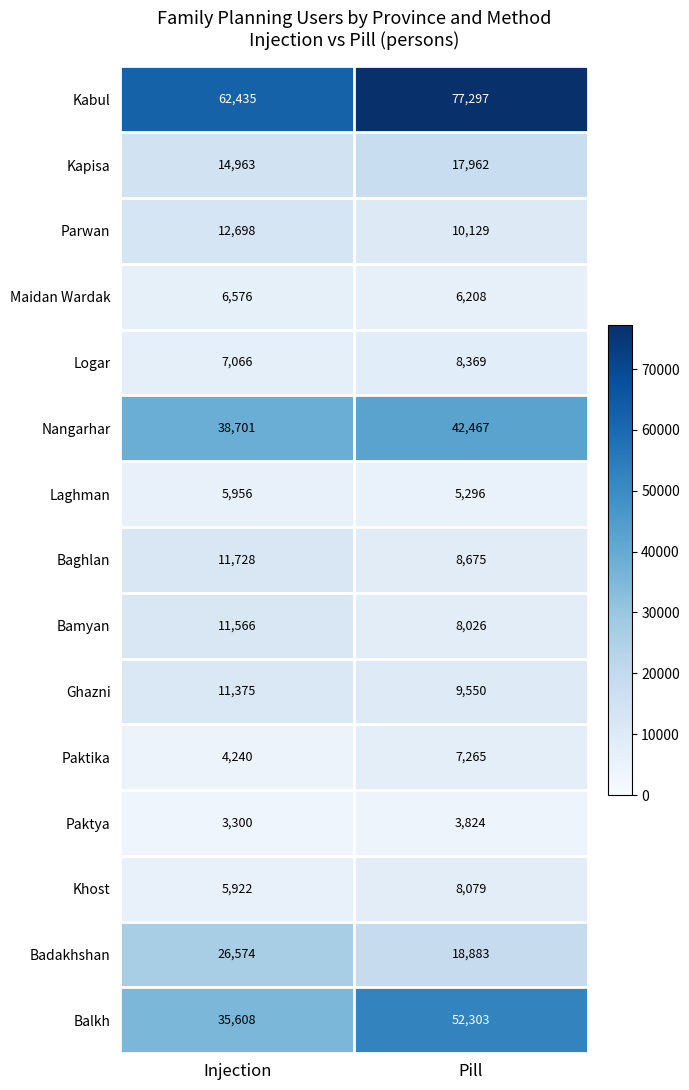

How many data points does each series have?

2